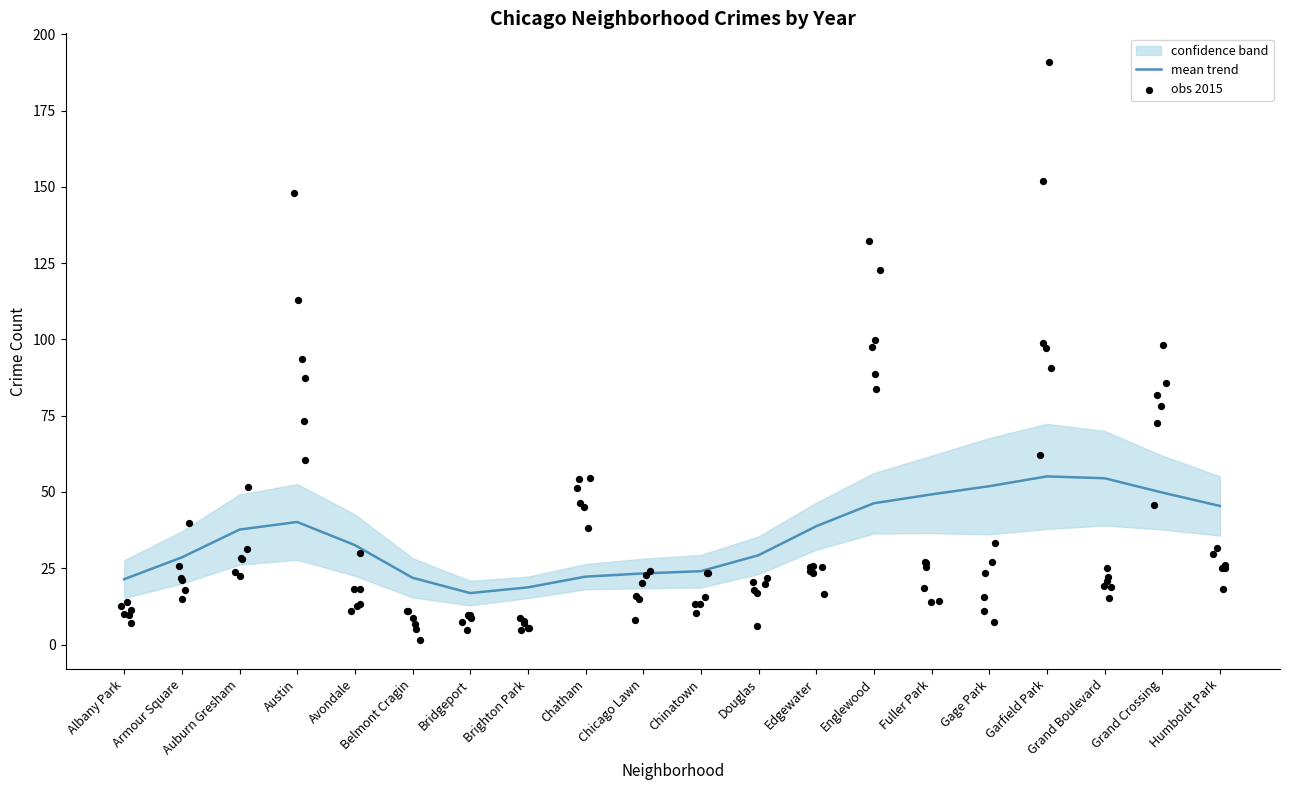

Which series reaches the maximum Y coordinate?

obs 2015